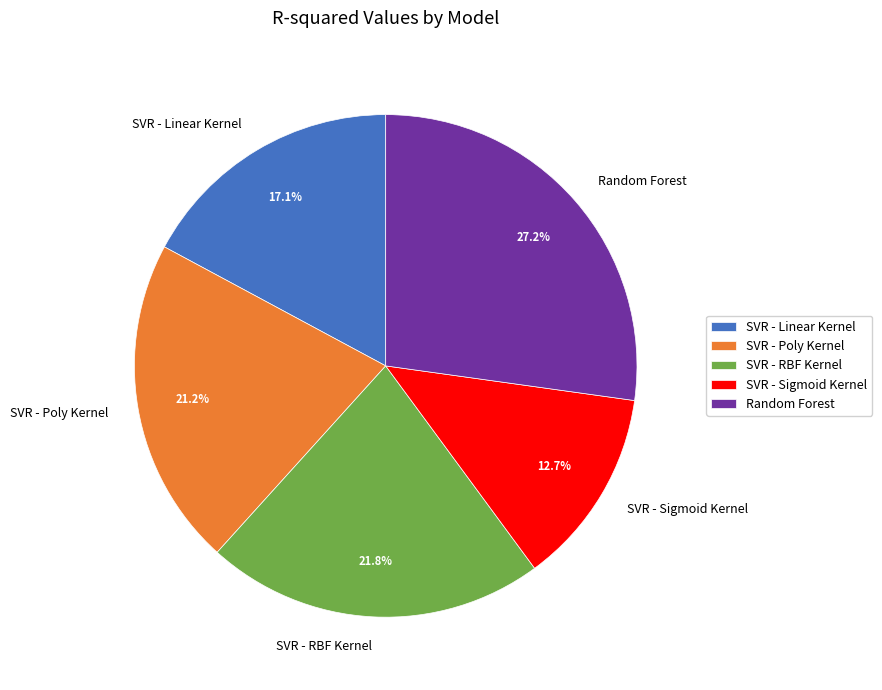

Is there any slice that represents more than half of the pie?

No